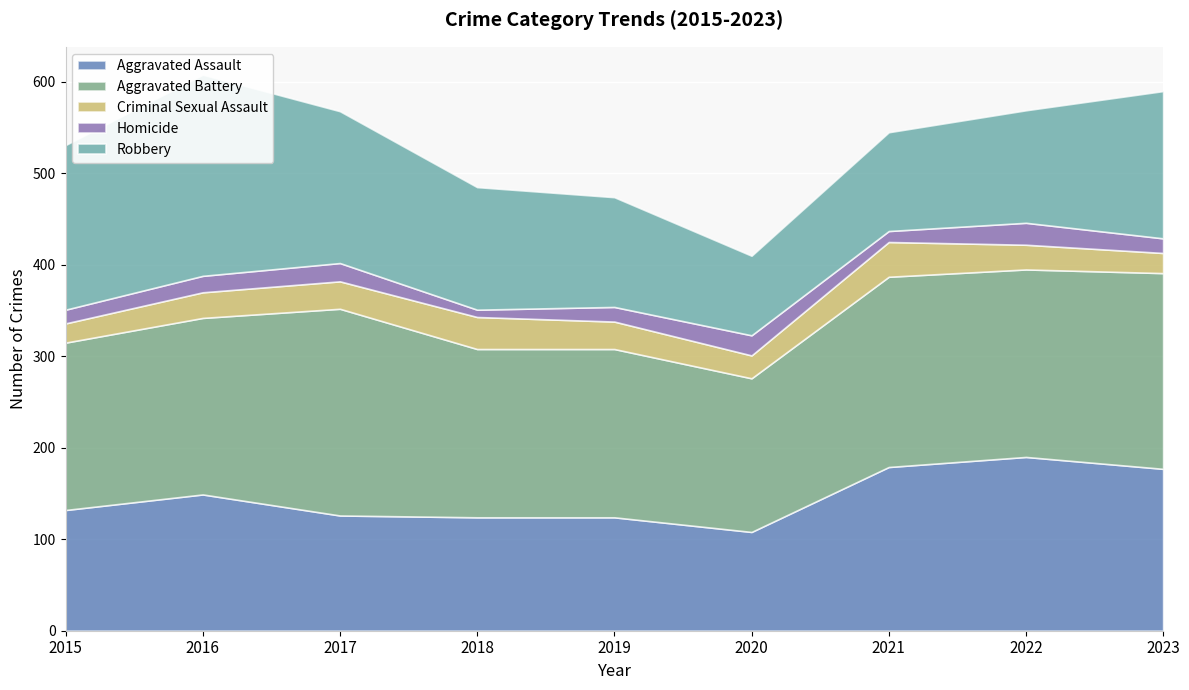

Reading right to left, transcribe all the data shown in this chart.

Aggravated Assault: 2023=177	2022=190	2021=179	2020=108	2019=124	2018=124	2017=126	2016=149	2015=132
Aggravated Battery: 2023=214	2022=205	2021=208	2020=168	2019=184	2018=184	2017=226	2016=193	2015=183
Criminal Sexual Assault: 2023=22	2022=27	2021=38	2020=25	2019=30	2018=35	2017=30	2016=28	2015=21
Homicide: 2023=16	2022=24	2021=12	2020=22	2019=16	2018=8	2017=20	2016=18	2015=15
Robbery: 2023=161	2022=123	2021=108	2020=87	2019=120	2018=134	2017=166	2016=220	2015=180